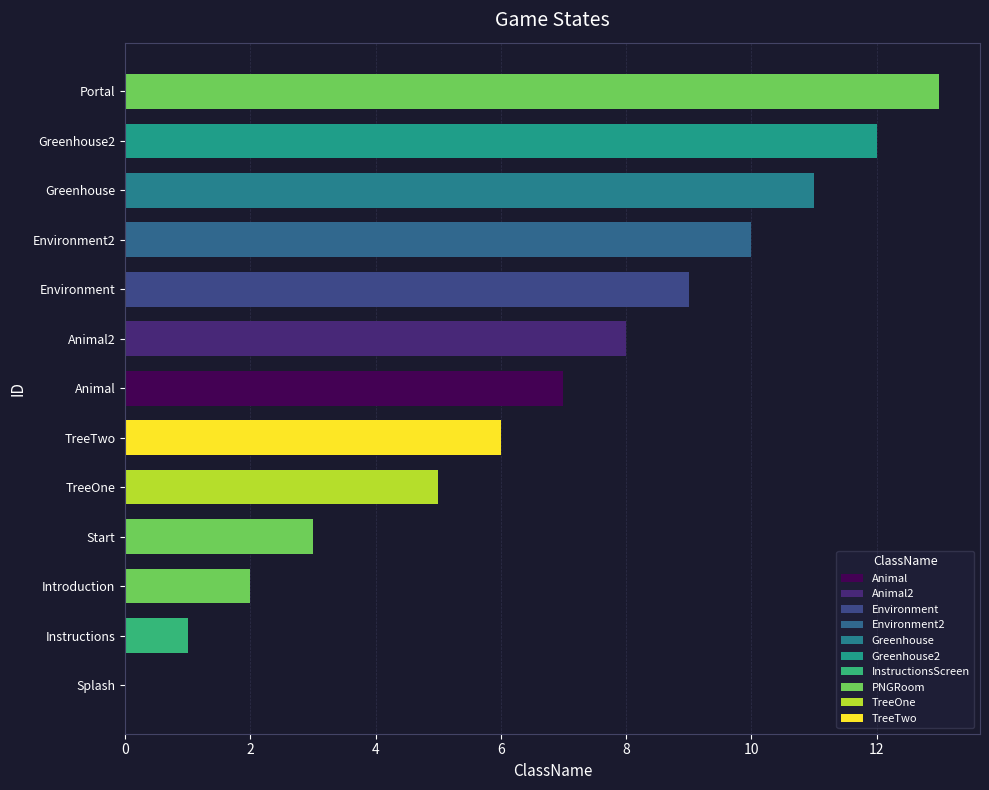

What is the sum of the values at 0 and 4?

3